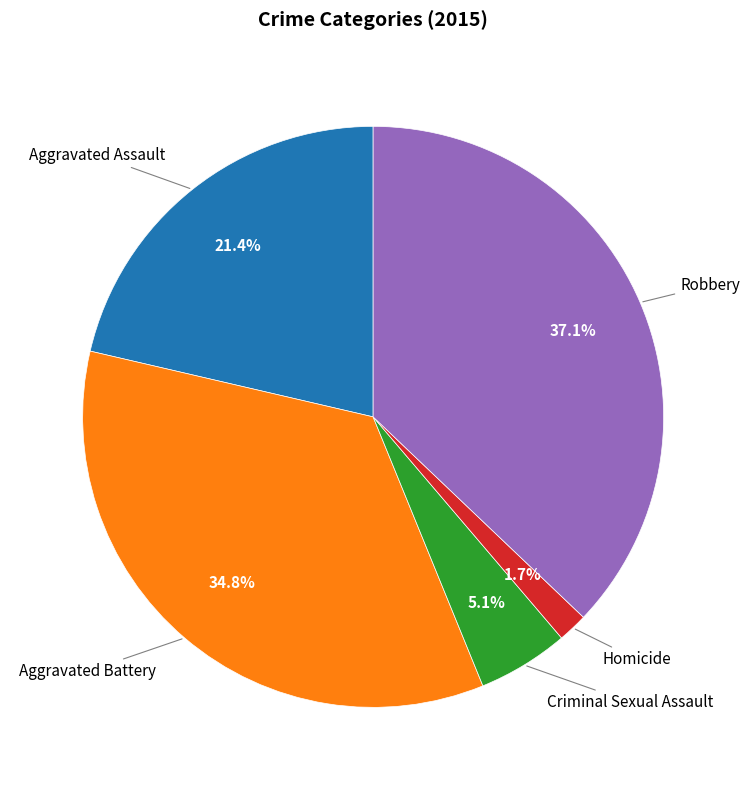

Is there a majority slice in this chart?

No